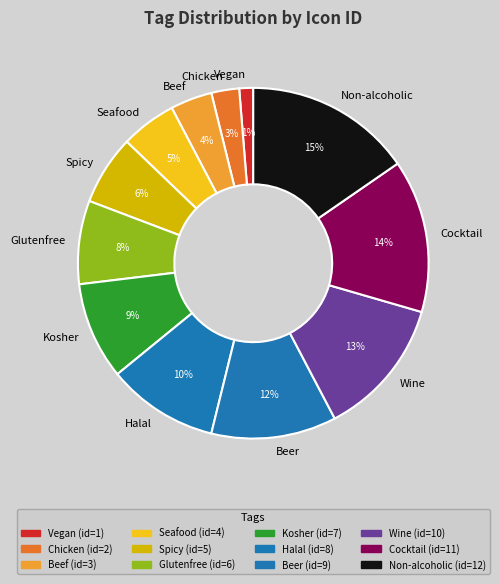

What is the largest slice in the pie chart?

Non-alcoholic